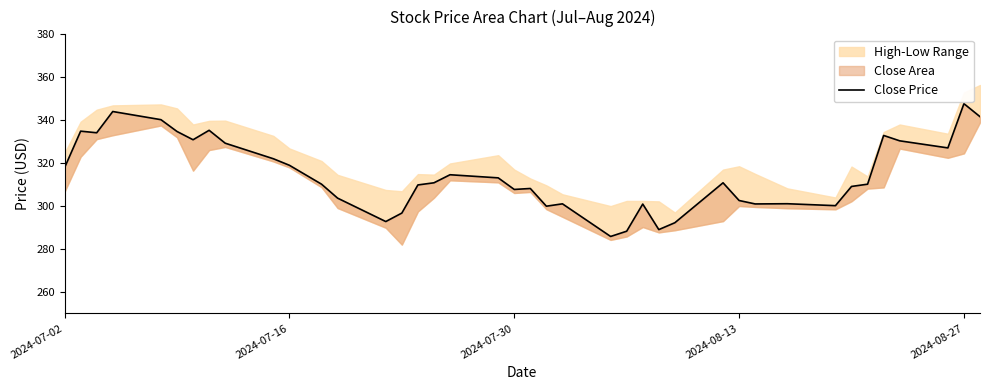

The chart shows a value of 463.4 at 26. True or false?

False